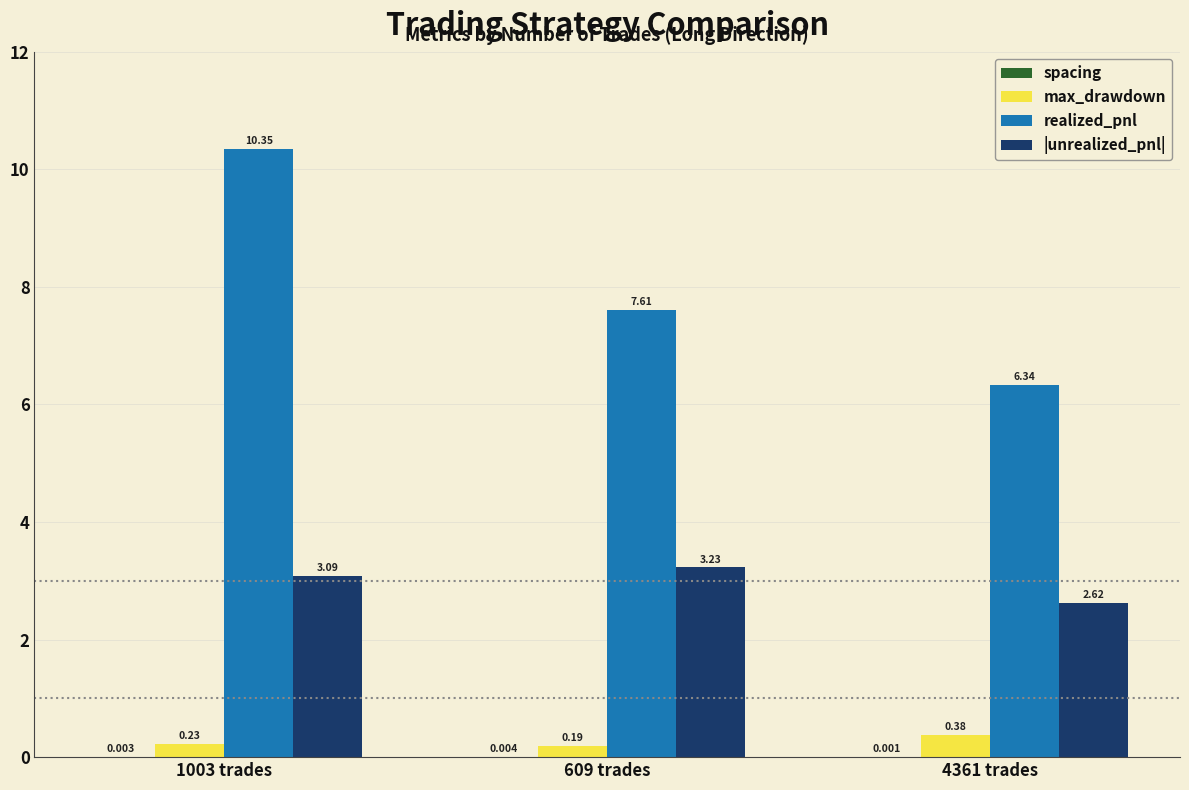

Count the number of categories in the chart.

3